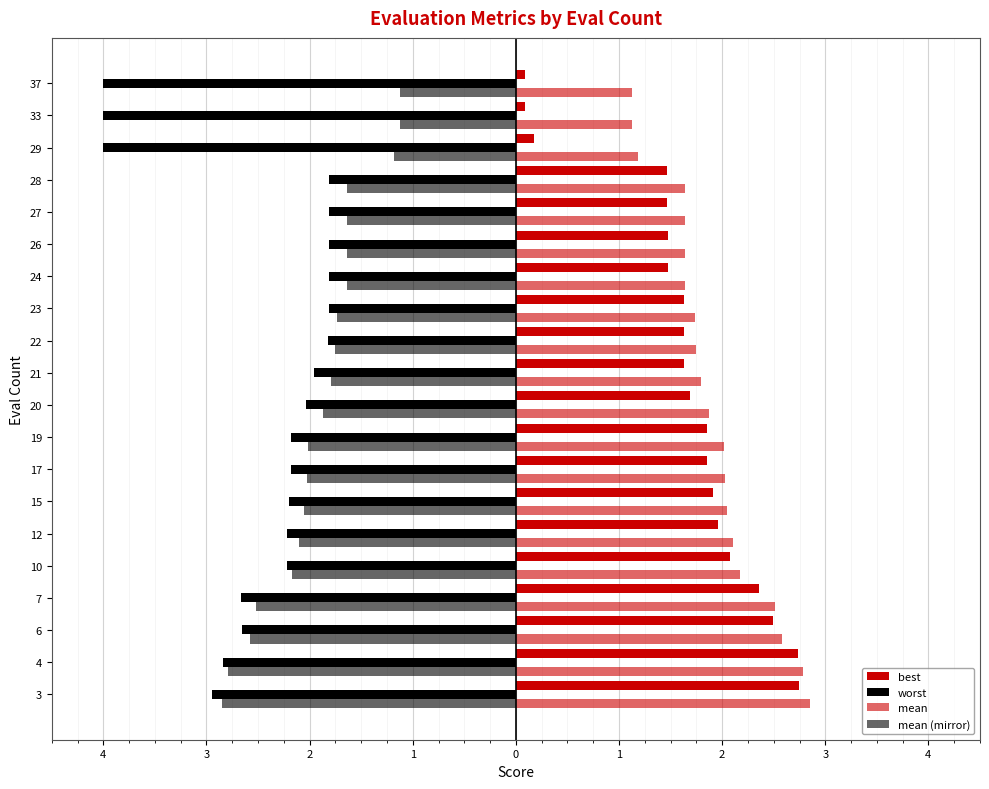

Reading left to right, extract all data points from this chart.

best: 2.7	2.7	2.5	2.4	2.1	2.0	1.9	1.8	1.8	1.7	1.6	1.6	1.6	1.5	1.5	1.5	1.5	0.2	0.1	0.1
worst: -2.9	-2.8	-2.7	-2.7	-2.2	-2.2	-2.2	-2.2	-2.2	-2.0	-2.0	-1.8	-1.8	-1.8	-1.8	-1.8	-1.8	-4.0	-4.0	-4.0
mean: 2.8	2.8	2.6	2.5	2.2	2.1	2.1	2.0	2.0	1.9	1.8	1.8	1.7	1.6	1.6	1.6	1.6	1.2	1.1	1.1
mean (mirror): -2.8	-2.8	-2.6	-2.5	-2.2	-2.1	-2.1	-2.0	-2.0	-1.9	-1.8	-1.8	-1.7	-1.6	-1.6	-1.6	-1.6	-1.2	-1.1	-1.1